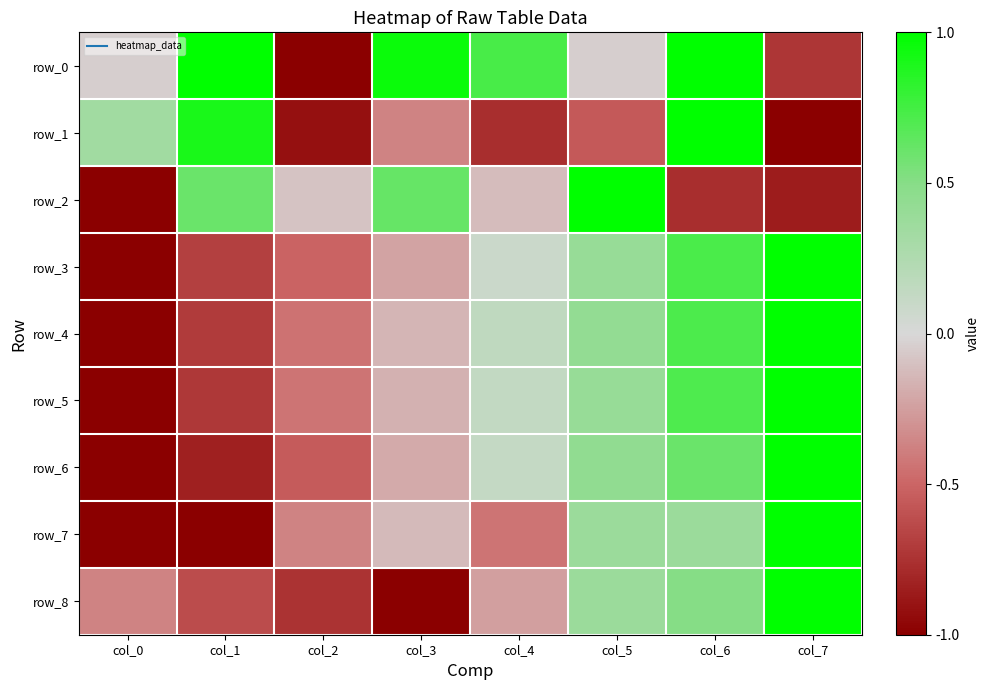

Is the value of row_4 at col_2 greater than the value of row_3 at col_0?

Yes